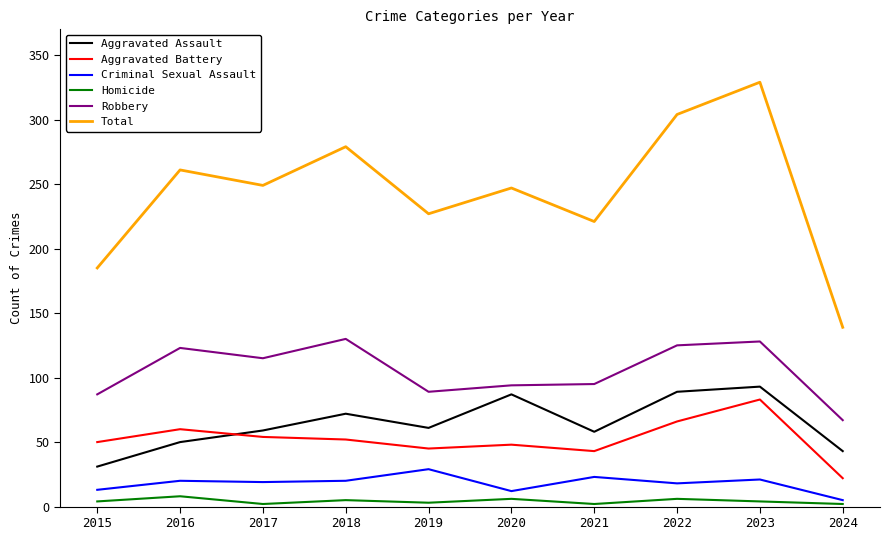

True or false: Robbery and Total cross at least once.

False